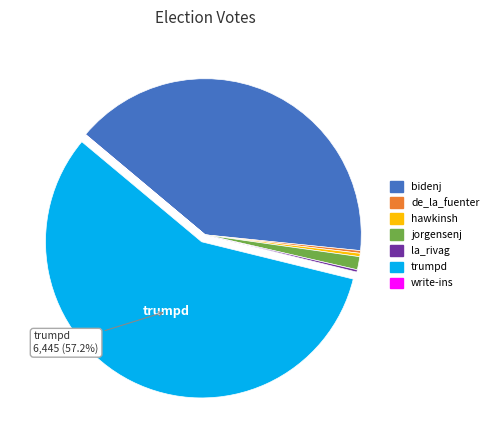

Which category accounts for the majority?

trumpd